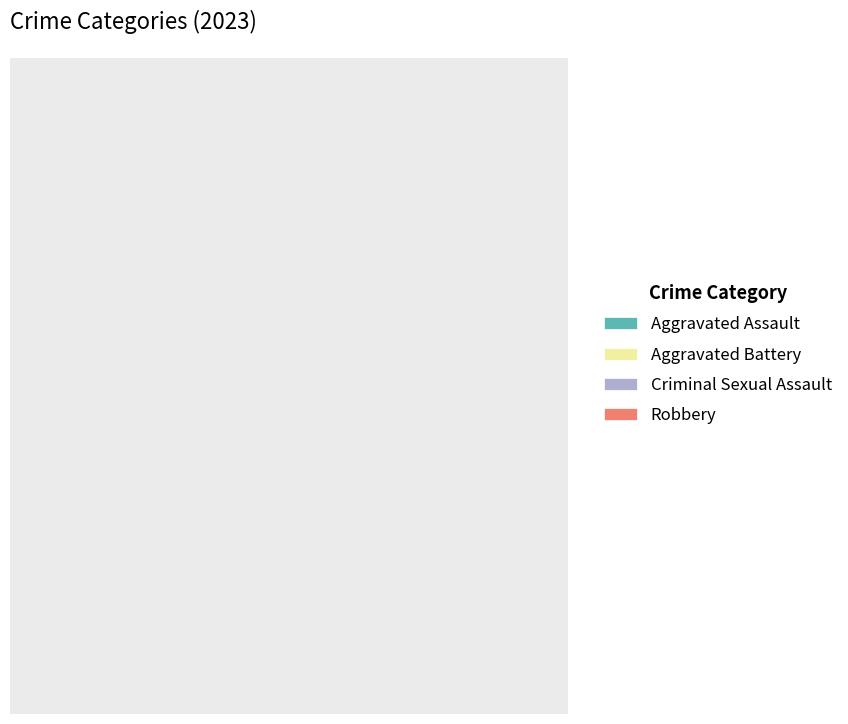

What is the total percentage of Aggravated Assault and Criminal Sexual Assault?

21.4%